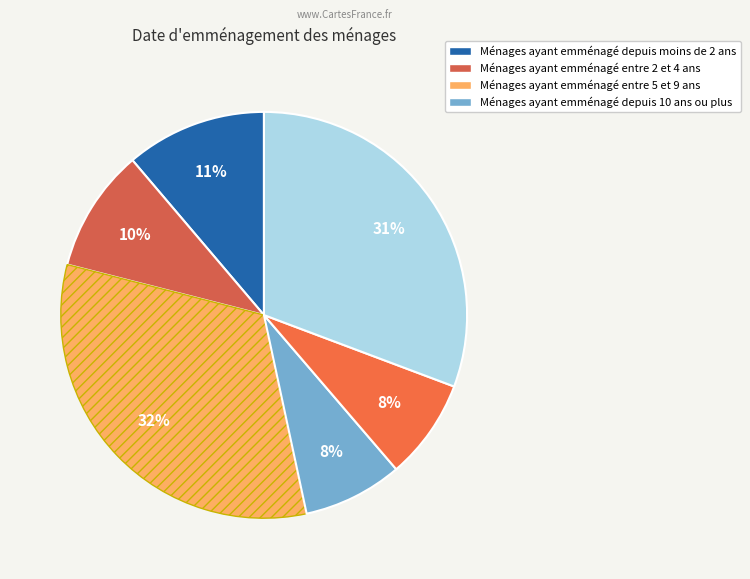

Is there any slice that represents more than half of the pie?

No